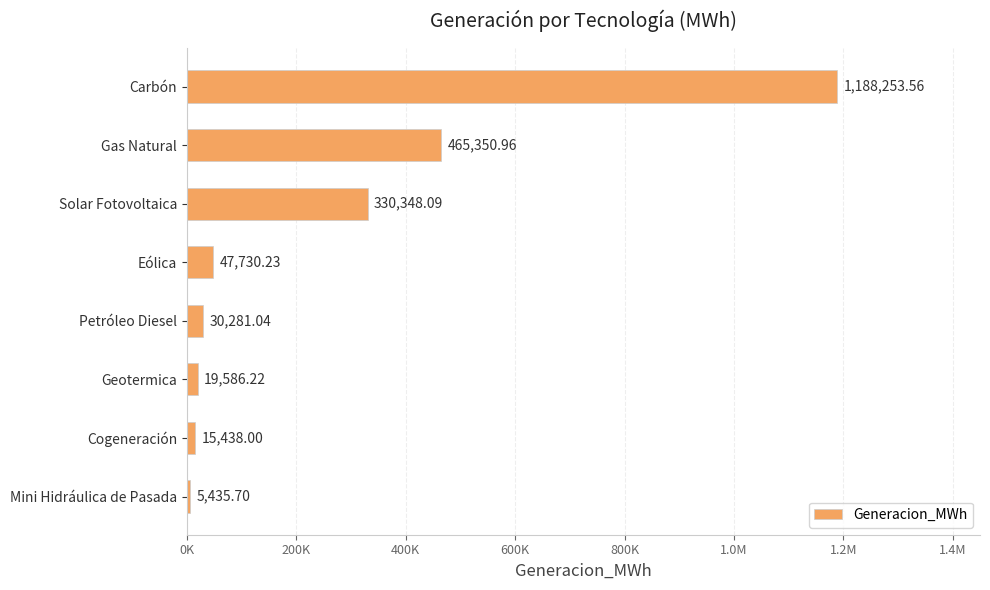

Does the chart contain any negative values?

No